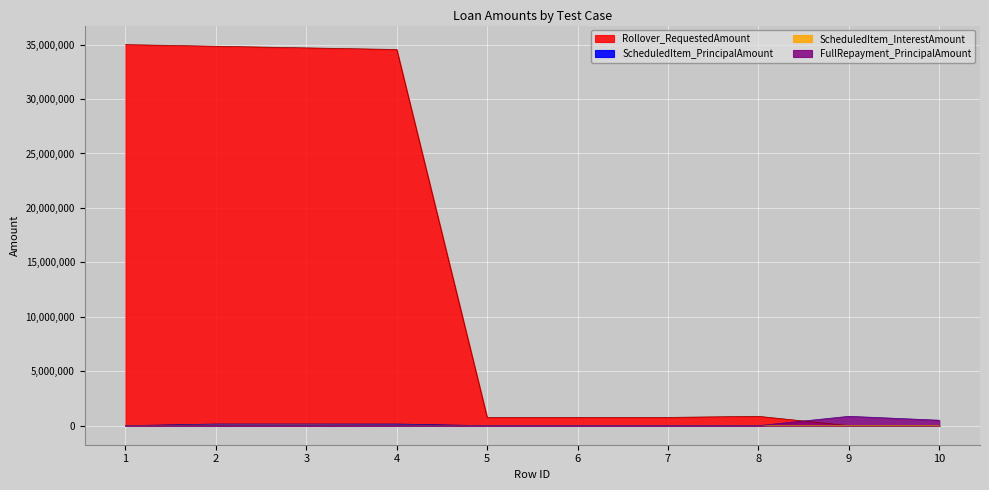

What is the value of the Rollover_RequestedAmount point at the 2nd from the left?

34850000.0